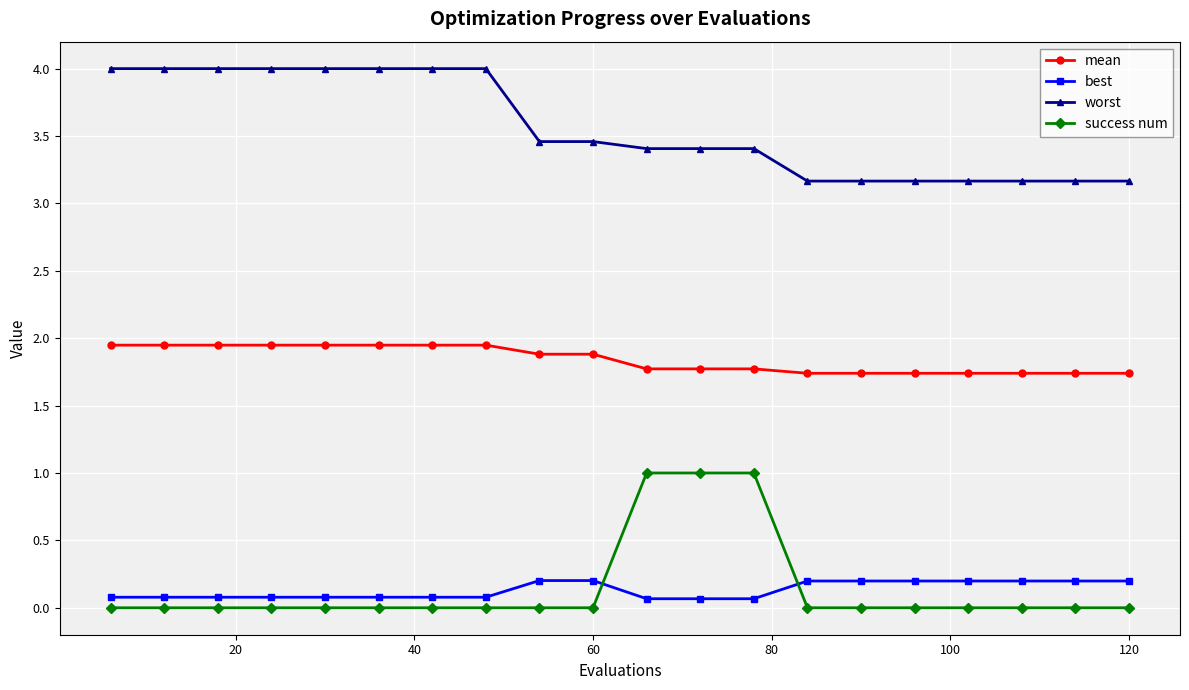

What is the difference between the second highest and second lowest values in the success num series?

1.0